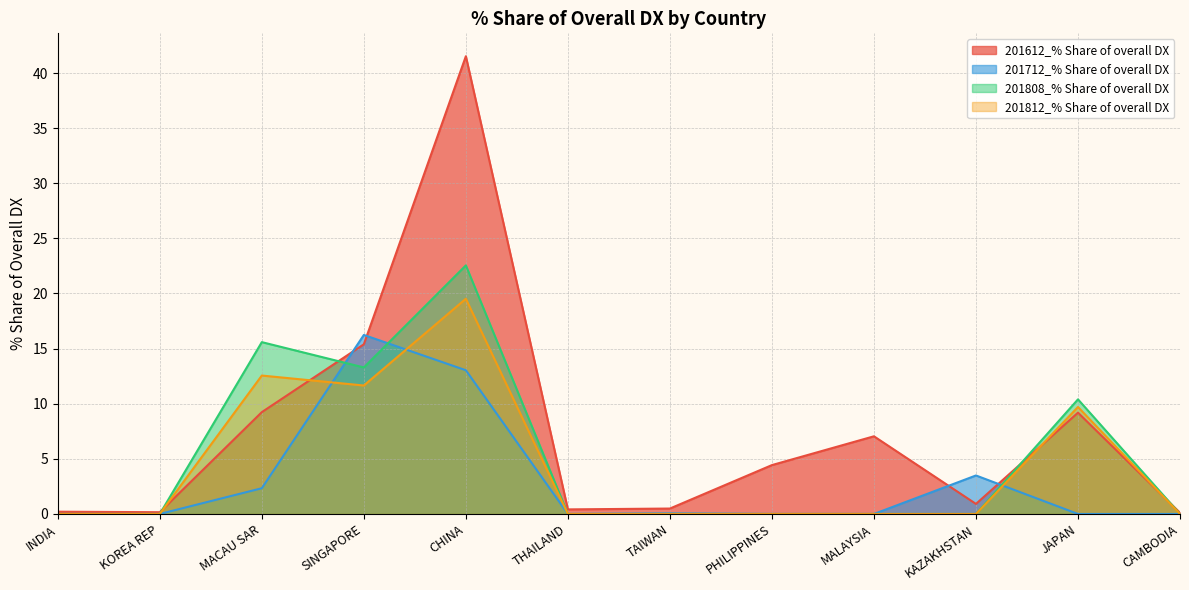

Does the chart display data point markers on the line(s)?

No